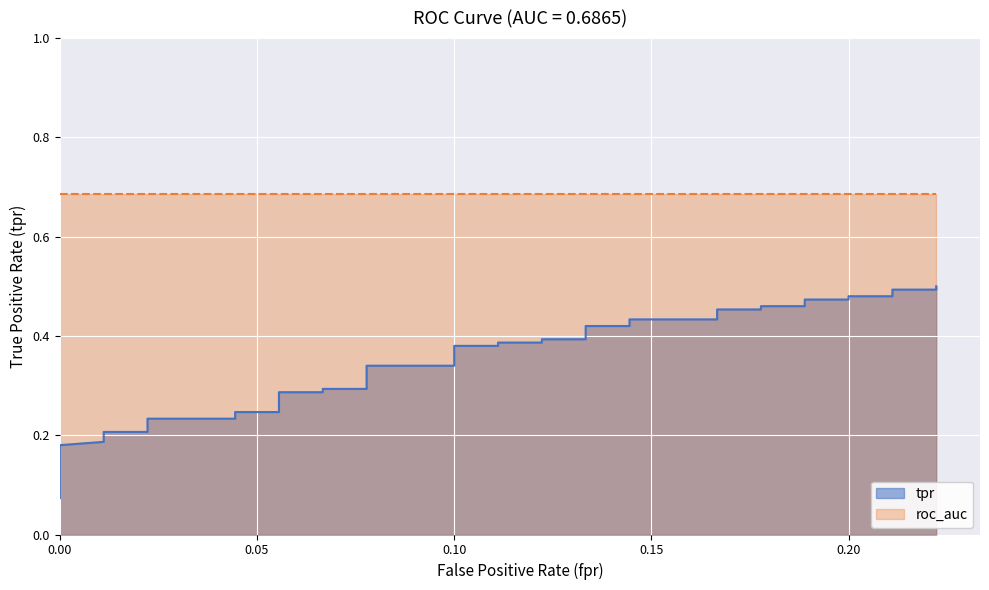

What is the smallest value displayed?

0.1